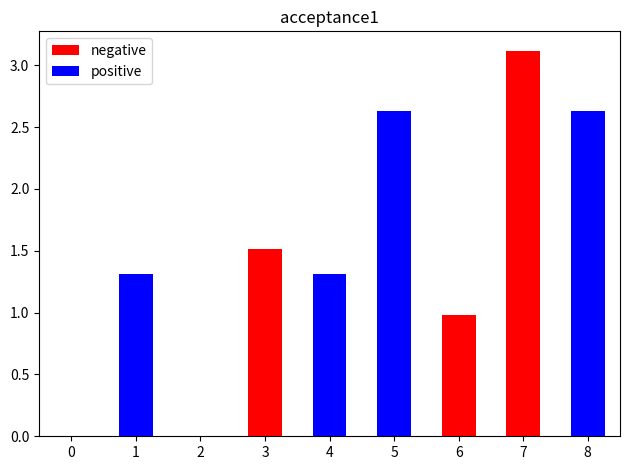

Rank the series by their maximum value, from lowest to highest.

positive, negative